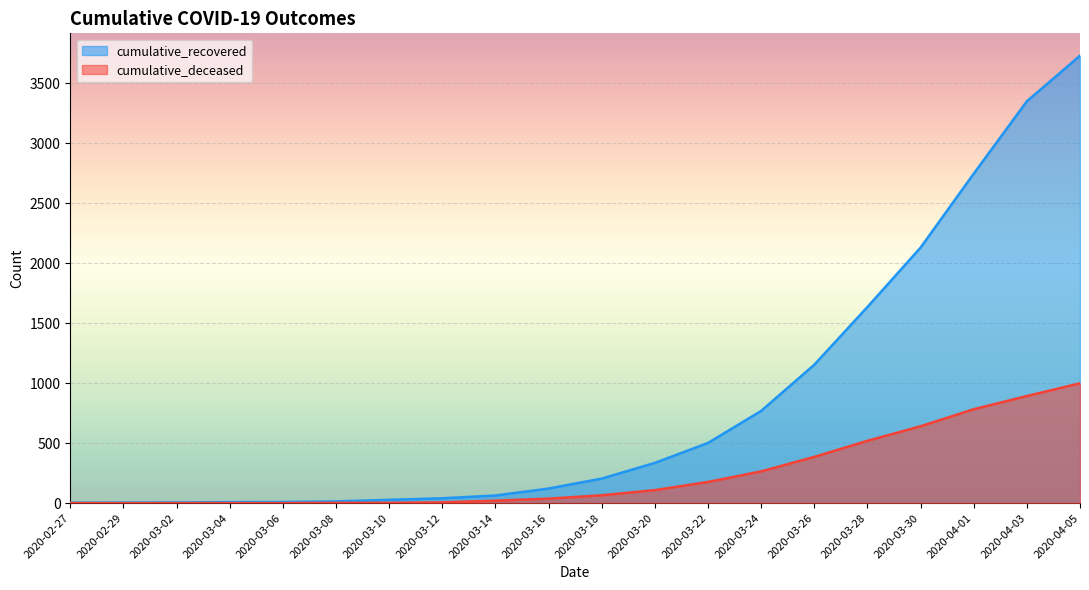

List the labels in order of cumulative_recovered value, largest first.

2020-04-05, 2020-04-03, 2020-04-01, 2020-03-30, 2020-03-28, 2020-03-26, 2020-03-24, 2020-03-22, 2020-03-20, 2020-03-18, 2020-03-16, 2020-03-14, 2020-03-12, 2020-03-10, 2020-03-08, 2020-03-06, 2020-03-04, 2020-03-02, 2020-02-29, 2020-02-27